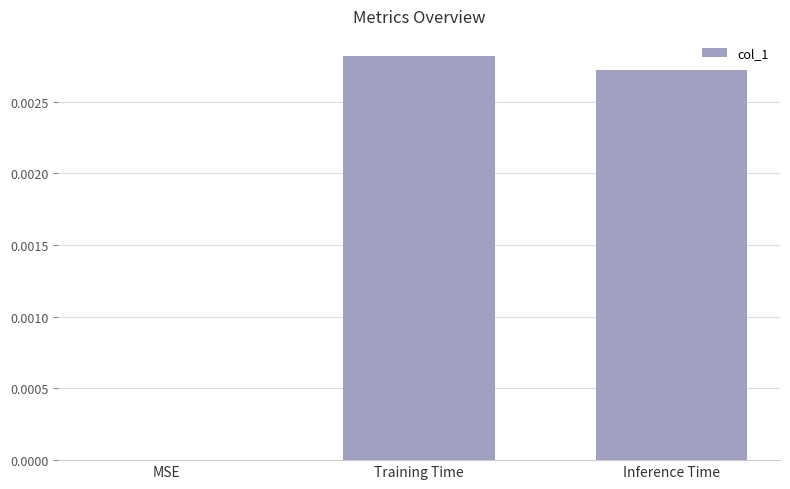

Which has a higher value, Training Time or MSE?

Training Time